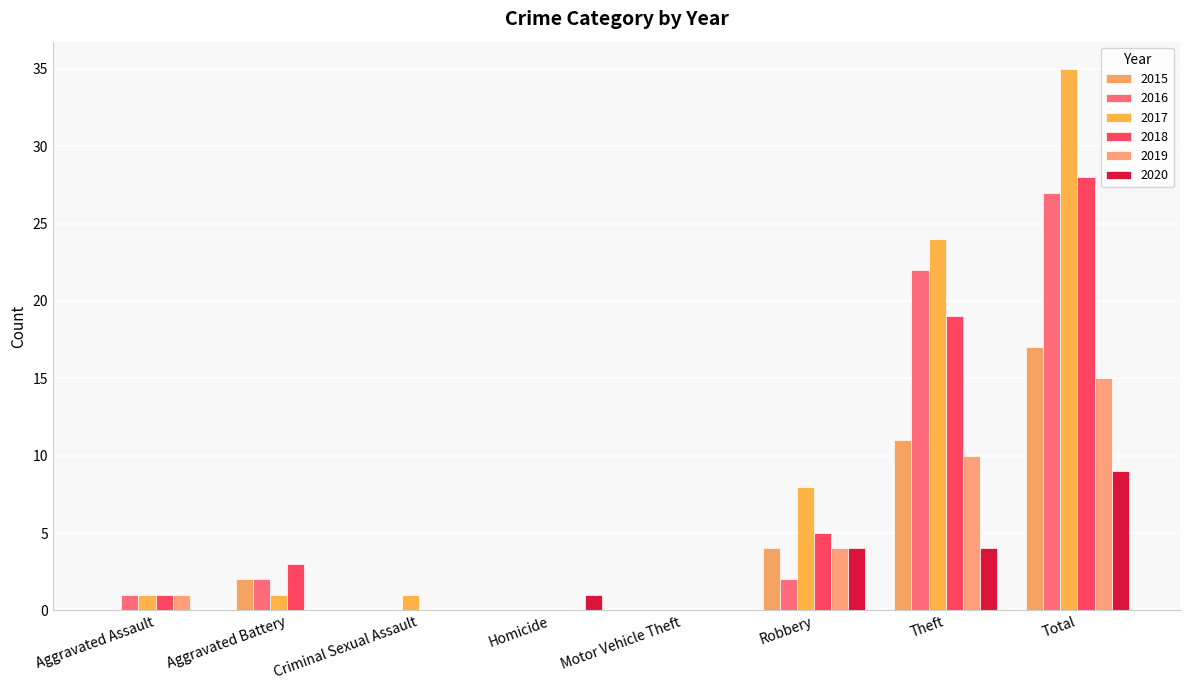

Is the value of 2015 at Criminal Sexual Assault greater than the value of 2016 at Aggravated Assault?

No